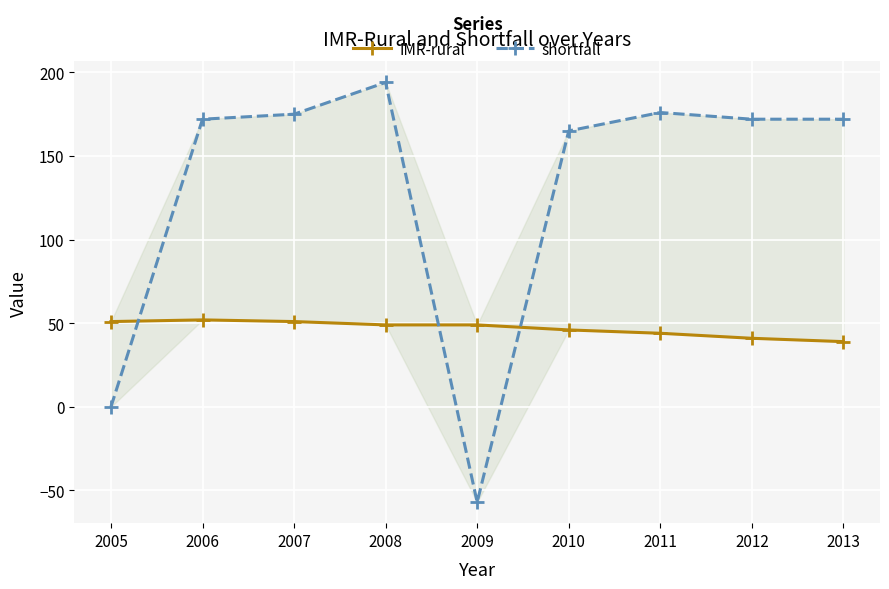

What are all the series names shown in the legend?

IMR-rural, shortfall